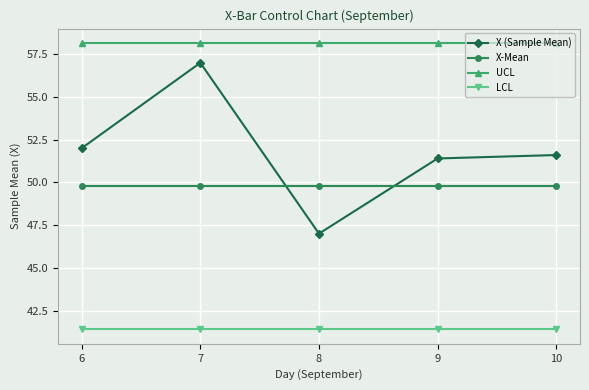

What is the spread (max minus min) of values at 10?

16.8